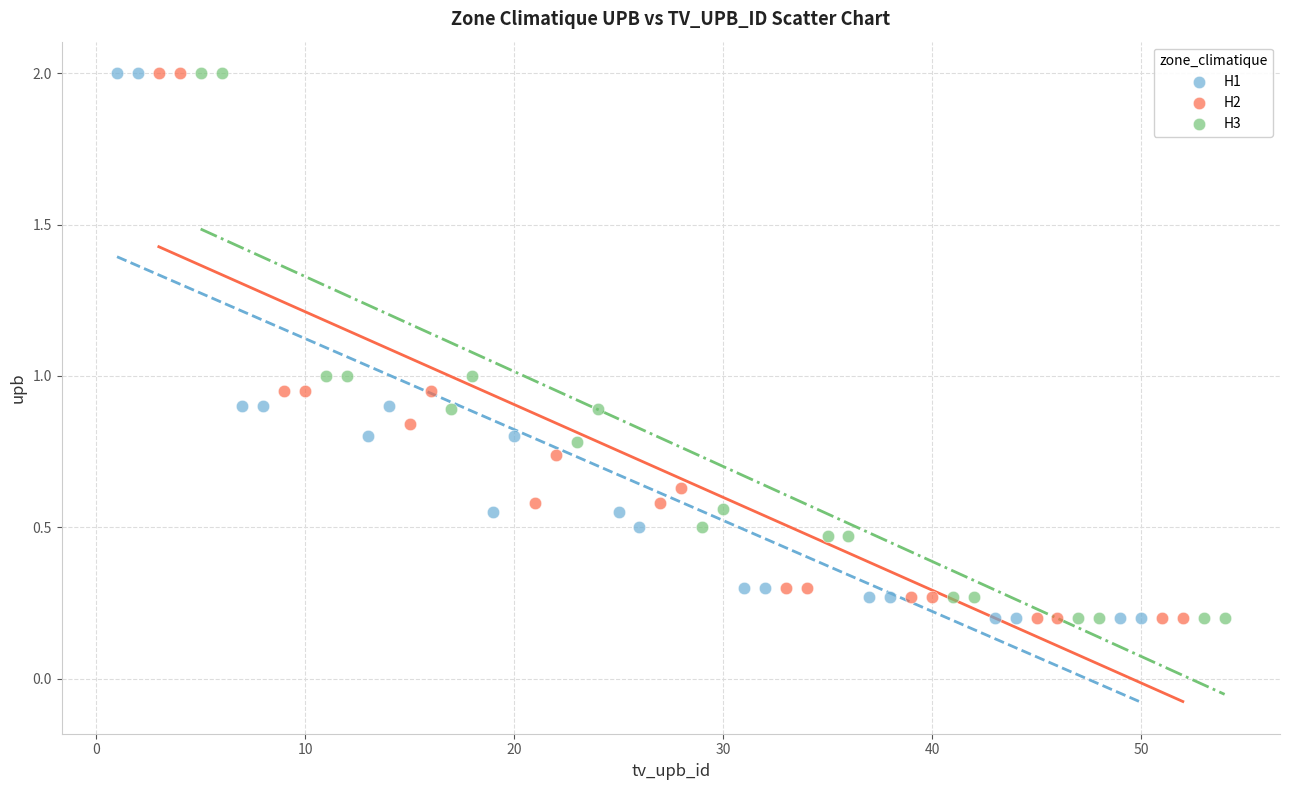

What are all the series names shown in the legend?

H1, H2, H3